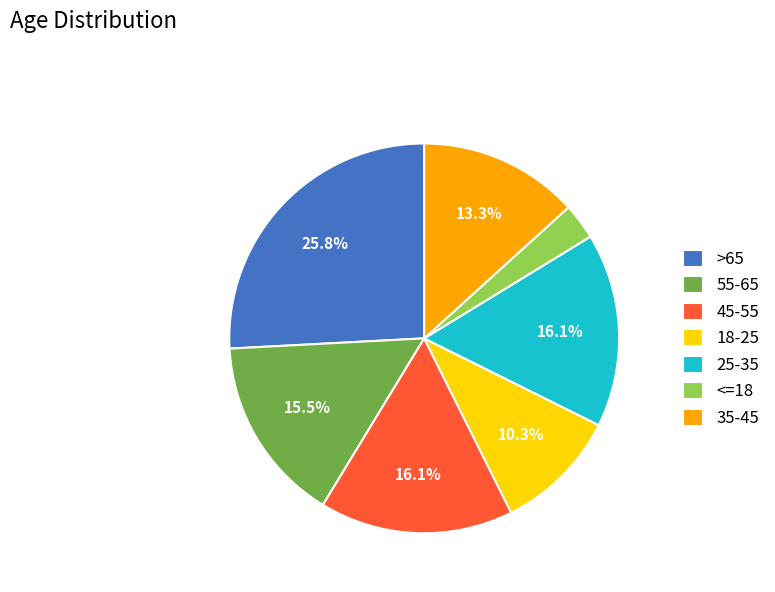

Combined, do 55-65 and <=18 account for over 50%?

No